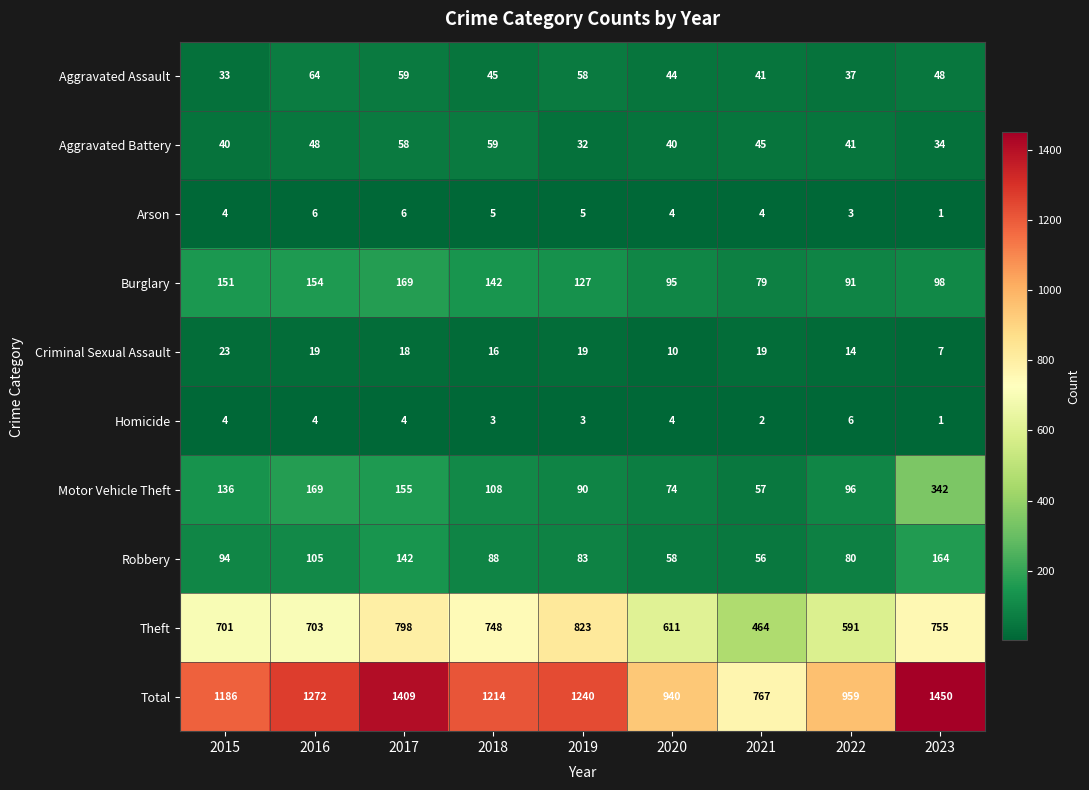

At 2017, list the series in order from smallest to largest.

Homicide, Arson, Criminal Sexual Assault, Aggravated Battery, Aggravated Assault, Robbery, Motor Vehicle Theft, Burglary, Theft, Total